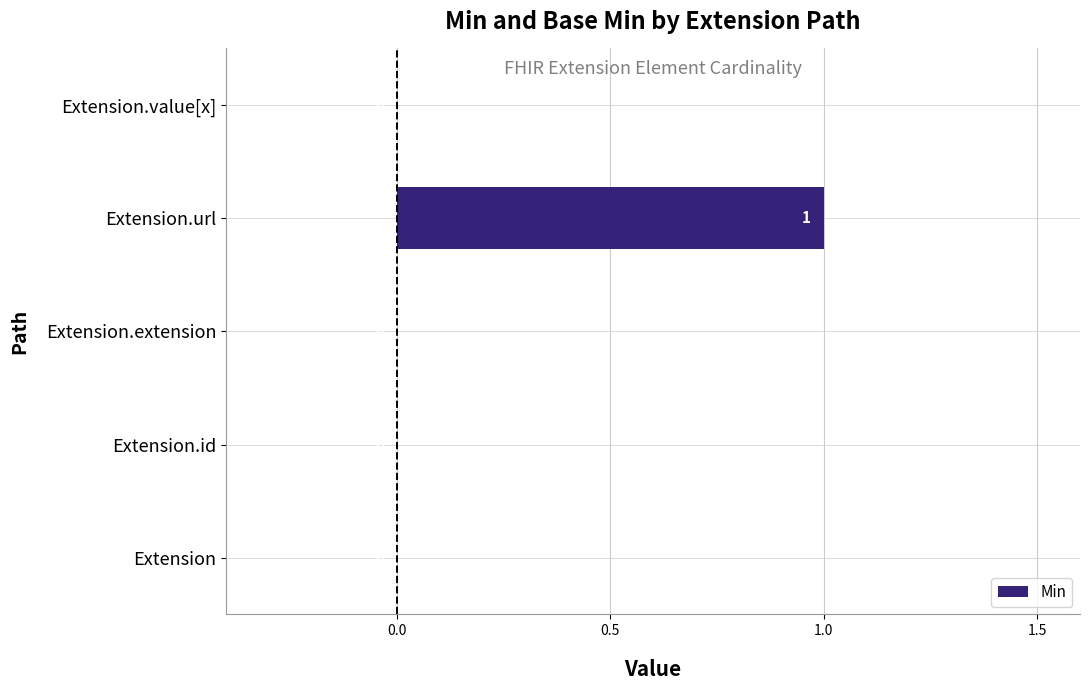

Reading top to bottom, list all the values displayed in this chart.

Extension.value[x]=0	Extension.url=1	Extension.extension=0	Extension.id=0	Extension=0